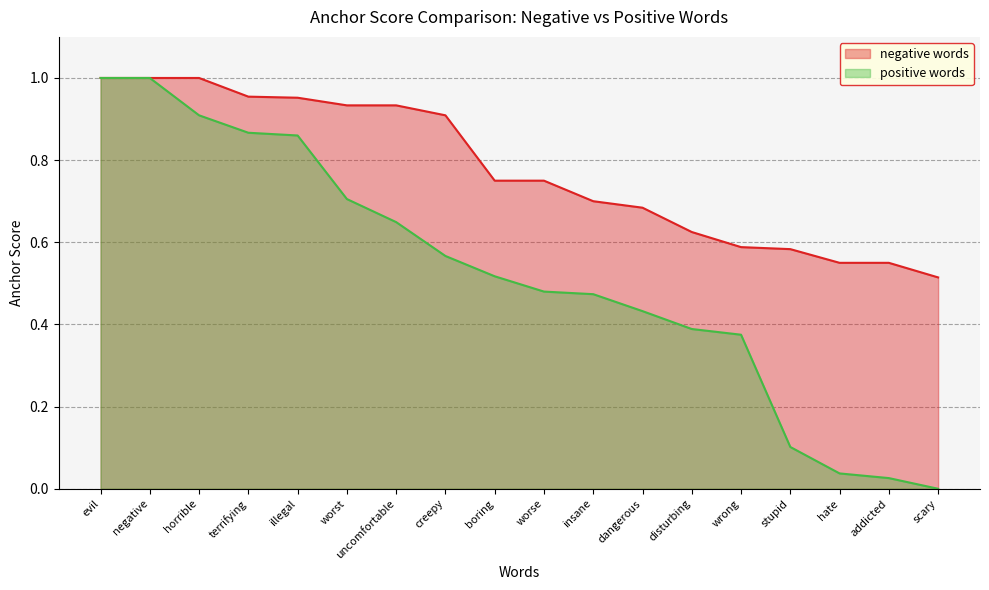

Which has a higher value, uncomfortable or terrifying?

terrifying